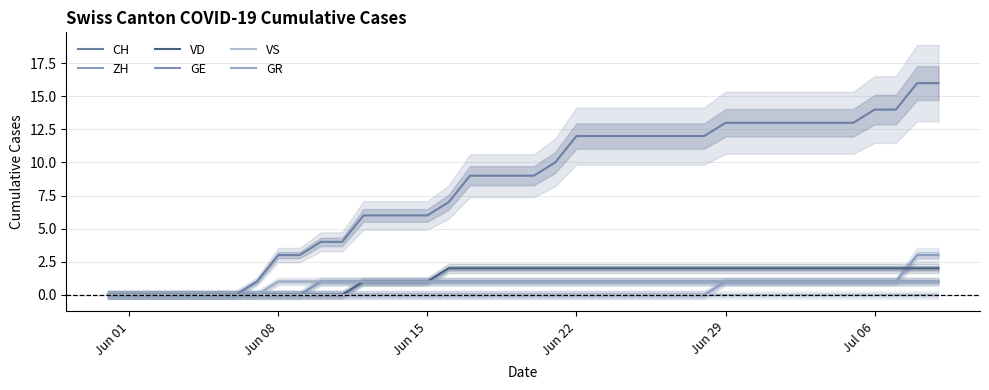

How many values in the ZH series exceed 0?

11